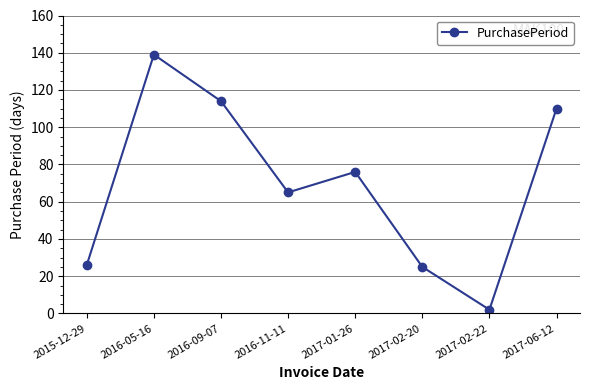

How many values are below 76?

4